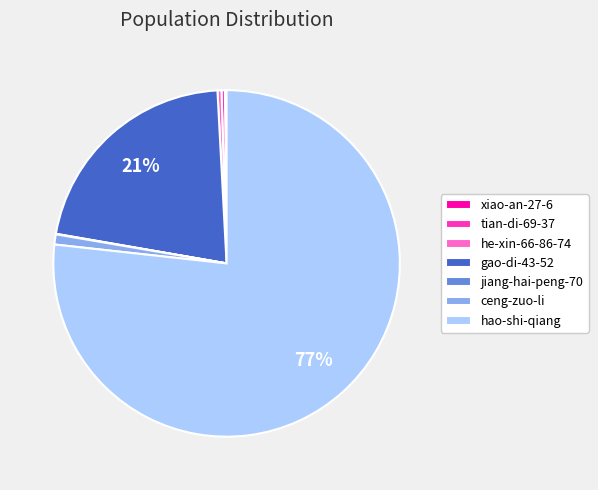

To the nearest percent, what is the combined percentage of gao-di-43-52 and ceng-zuo-li?

22%